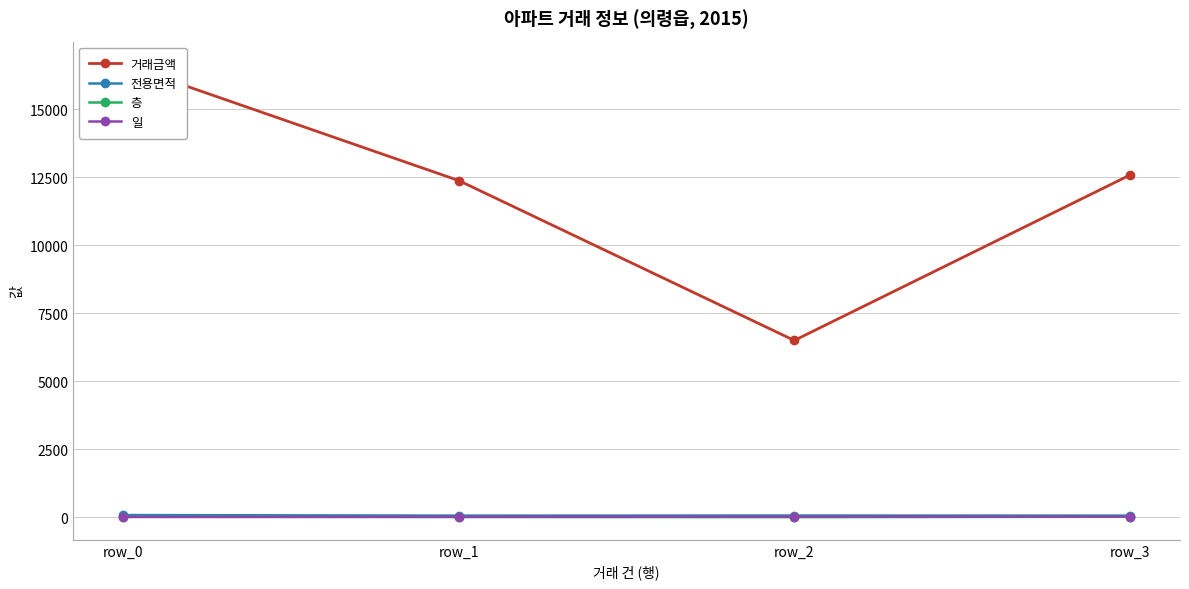

What is the minimum value for 거래금액?

6500.0